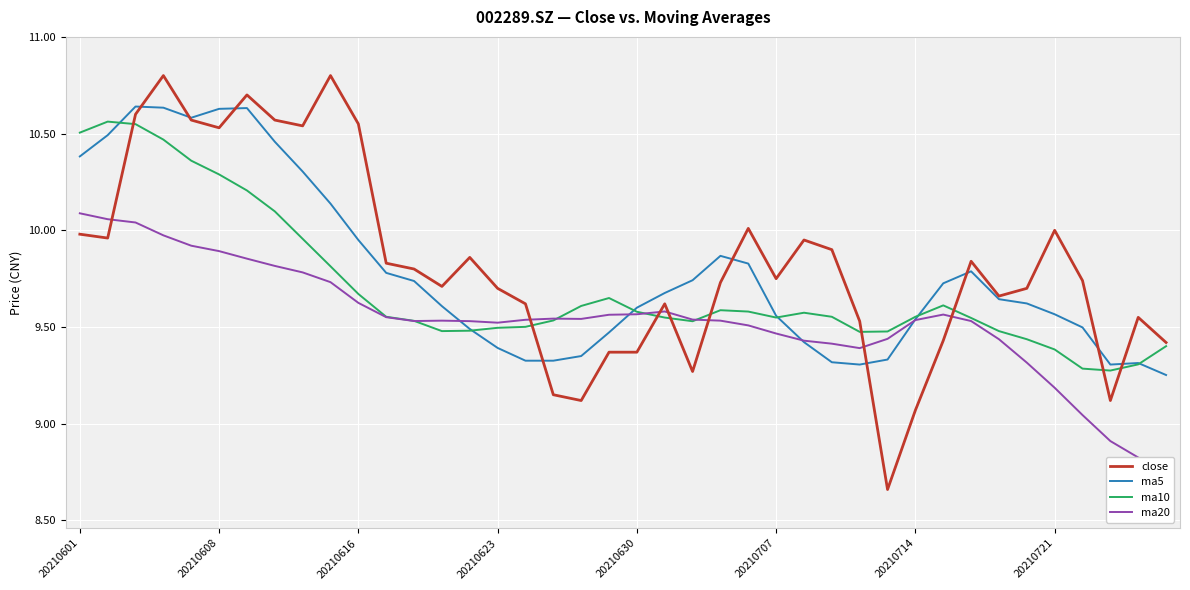

Reading left to right, list all the values displayed in this chart.

close: 10.0	10.0	10.6	10.8	10.6	10.5	10.7	10.6	10.5	10.8	10.6	9.8	9.8	9.7	9.9	9.7	9.6	9.2	9.1	9.4	9.4	9.6	9.3	9.7	10.0	9.8	9.9	9.9	9.5	8.7	9.1	9.4	9.8	9.7	9.7	10.0	9.7	9.1	9.6	9.4
ma5: 10.4	10.5	10.6	10.6	10.6	10.6	10.6	10.5	10.3	10.1	9.9	9.8	9.7	9.6	9.5	9.4	9.3	9.3	9.3	9.5	9.6	9.7	9.7	9.9	9.8	9.6	9.4	9.3	9.3	9.3	9.5	9.7	9.8	9.6	9.6	9.6	9.5	9.3	9.3	9.3
ma10: 10.5	10.6	10.5	10.5	10.4	10.3	10.2	10.1	10.0	9.8	9.7	9.6	9.5	9.5	9.5	9.5	9.5	9.5	9.6	9.7	9.6	9.5	9.5	9.6	9.6	9.5	9.6	9.6	9.5	9.5	9.6	9.6	9.5	9.5	9.4	9.4	9.3	9.3	9.3	9.4
ma20: 10.1	10.1	10.0	10.0	9.9	9.9	9.9	9.8	9.8	9.7	9.6	9.6	9.5	9.5	9.5	9.5	9.5	9.5	9.5	9.6	9.6	9.6	9.5	9.5	9.5	9.5	9.4	9.4	9.4	9.4	9.5	9.6	9.5	9.4	9.3	9.2	9.0	8.9	8.8	8.7